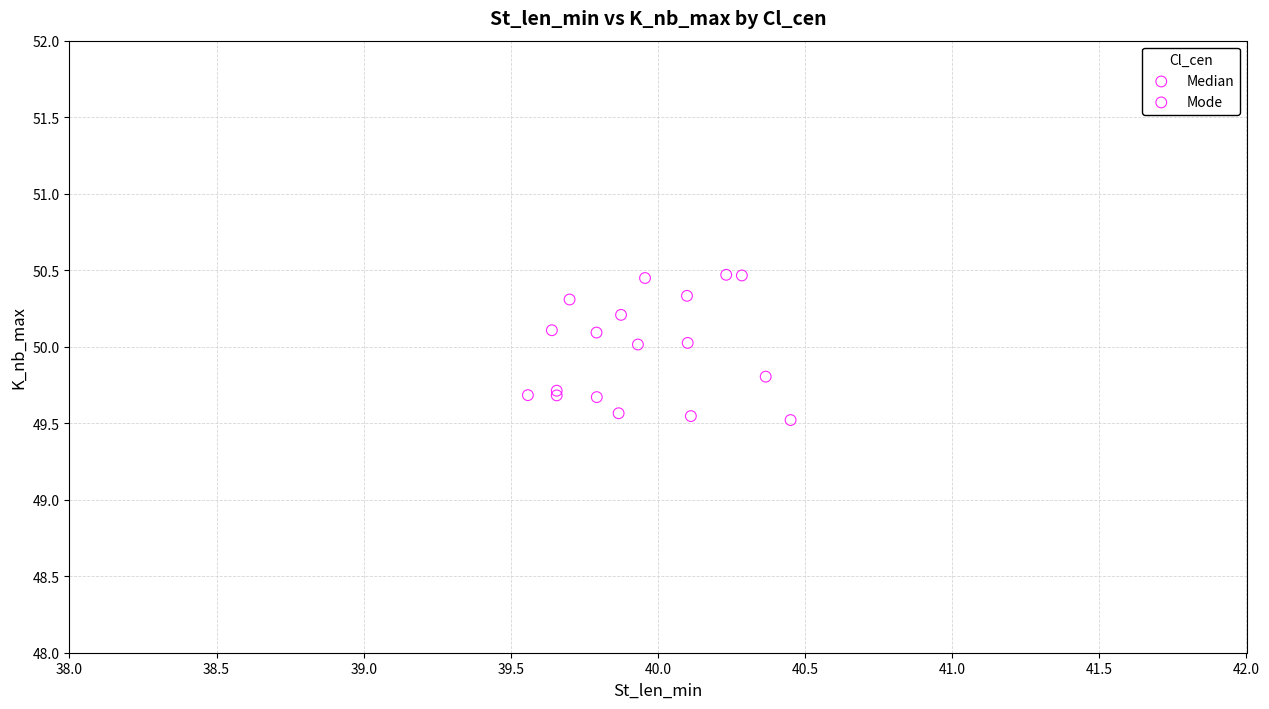

What are all the series names shown in the legend?

Median, Mode